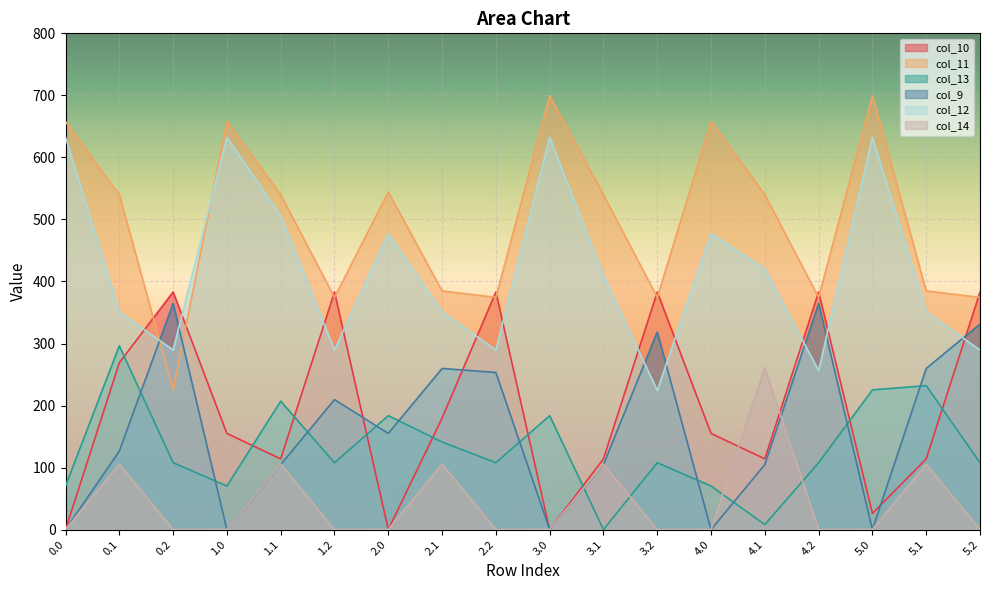

The value of col_10 at 2.0 is 0.0. True or false?

True